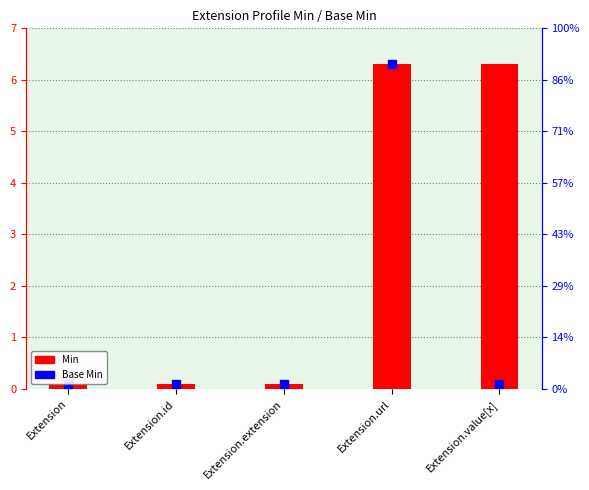

At which category is the sum across all series the highest?

Extension.url